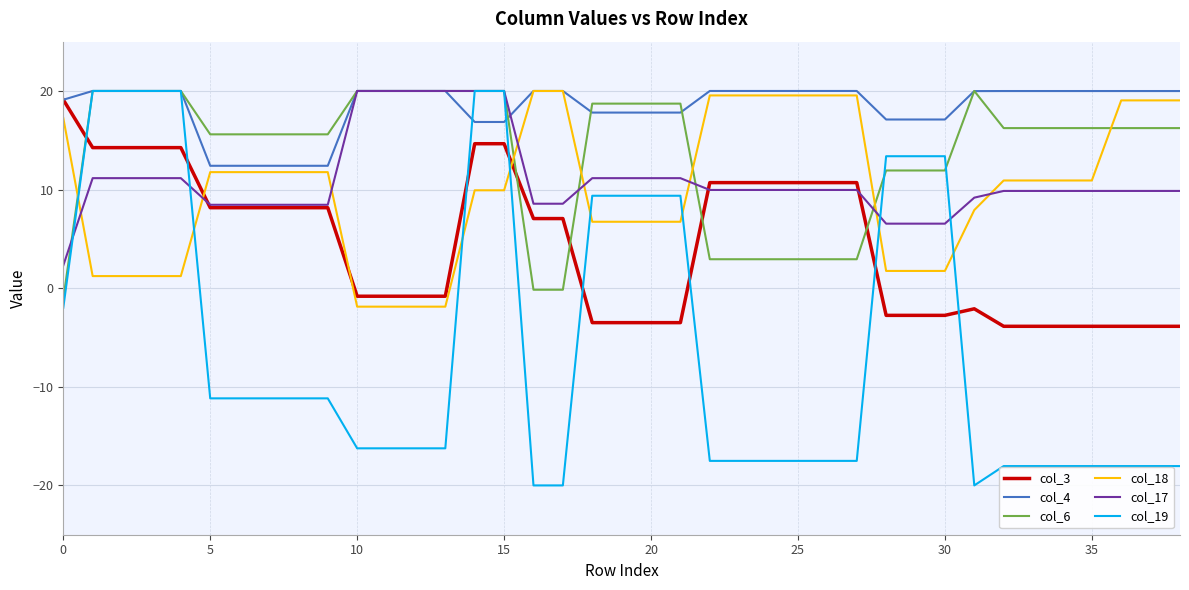

How many values in the col_3 series exceed 7?

20